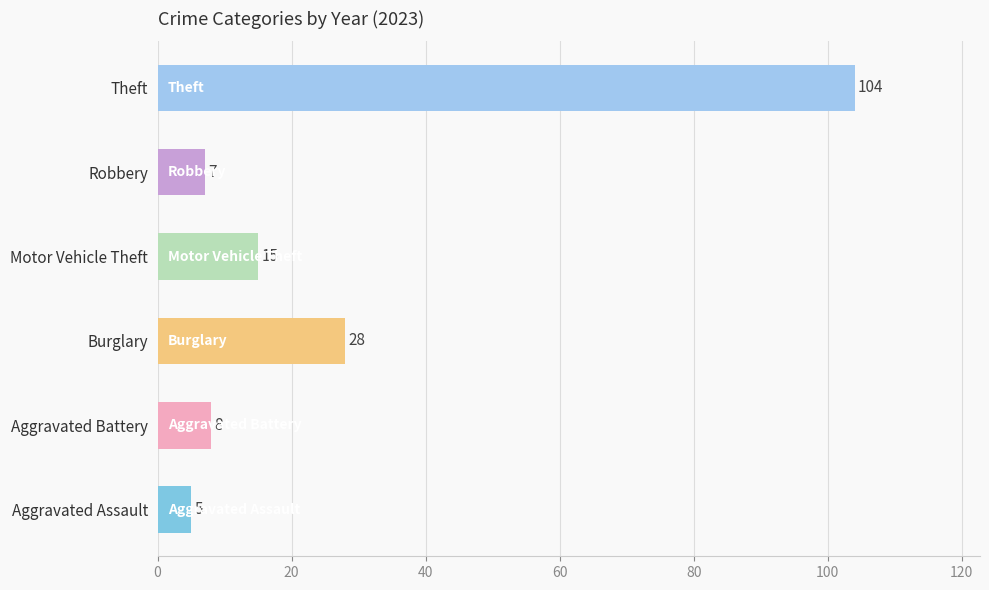

Rank the categories by value from lowest to highest.

Aggravated Assault, Robbery, Aggravated Battery, Motor Vehicle Theft, Burglary, Theft